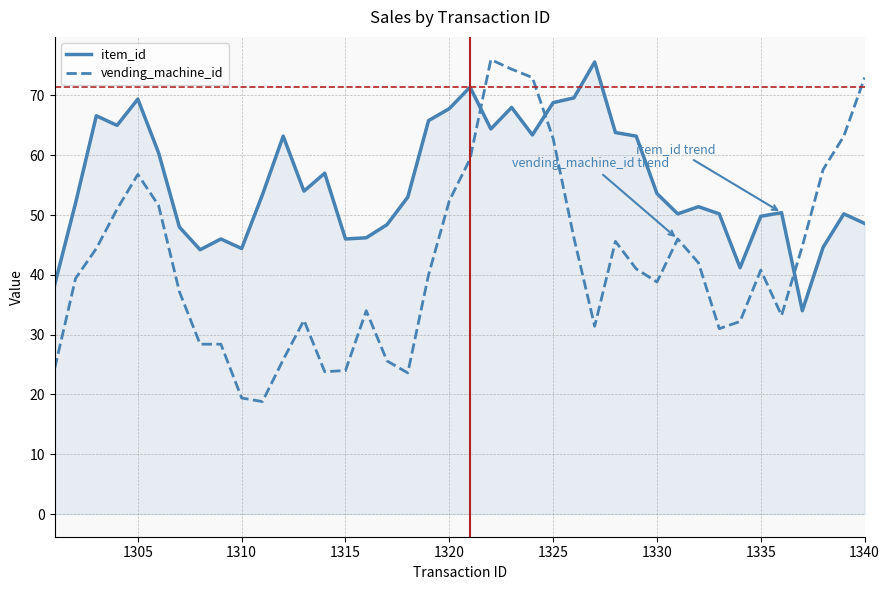

Which series has the largest range (max minus min)?

vending_machine_id